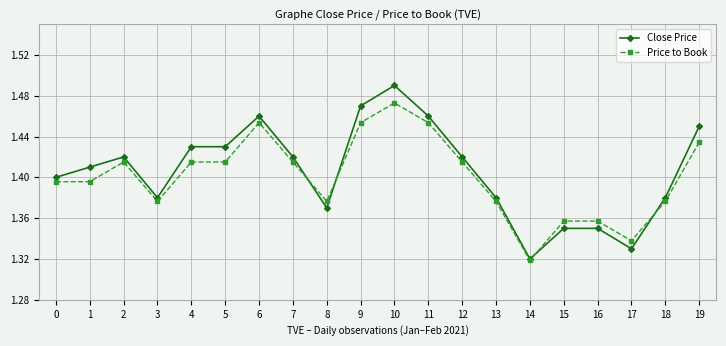

How many data points does each series have?

20